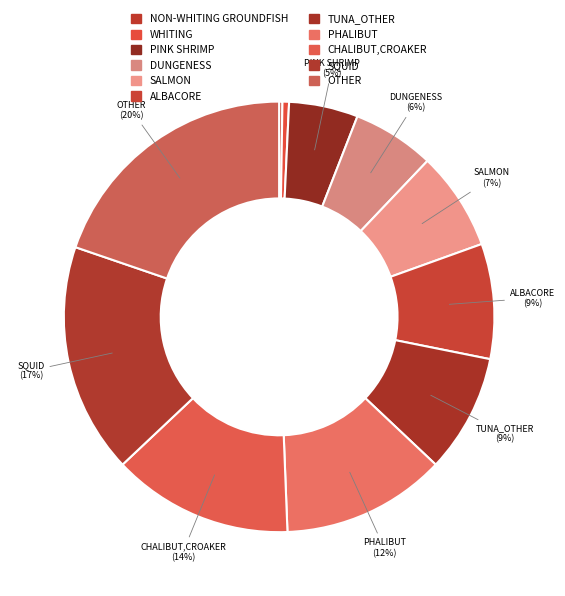

What portion of the pie excludes NON-WHITING GROUNDFISH?

99.8%